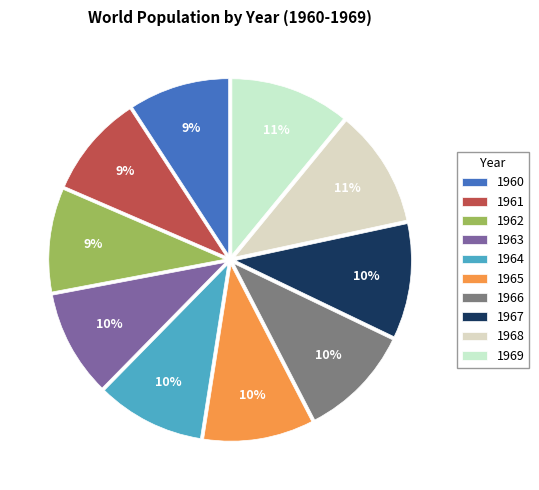

Which has a higher value, 1965 or 1962?

1965